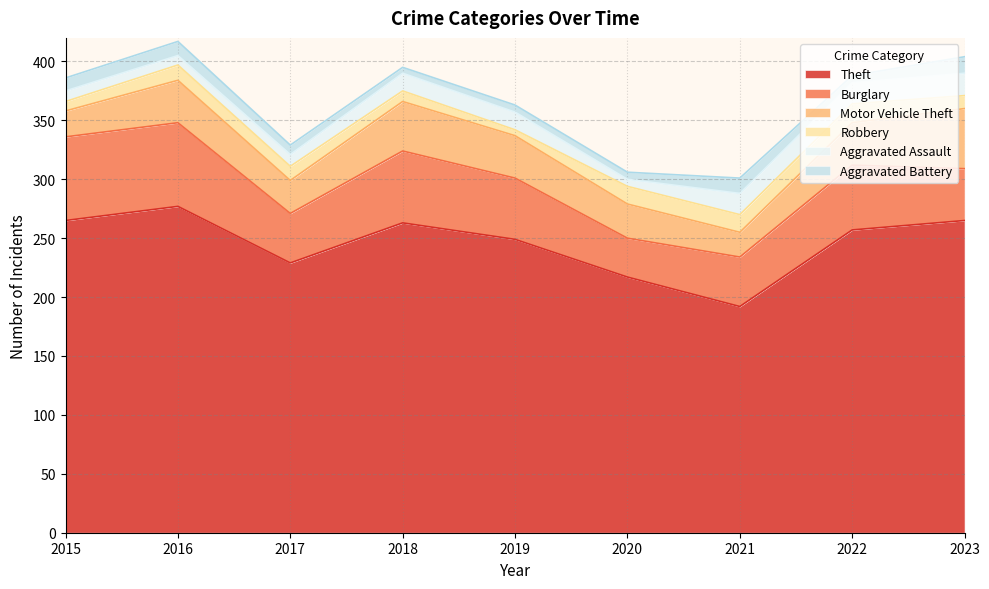

At which label does Robbery first exceed 12?

2016